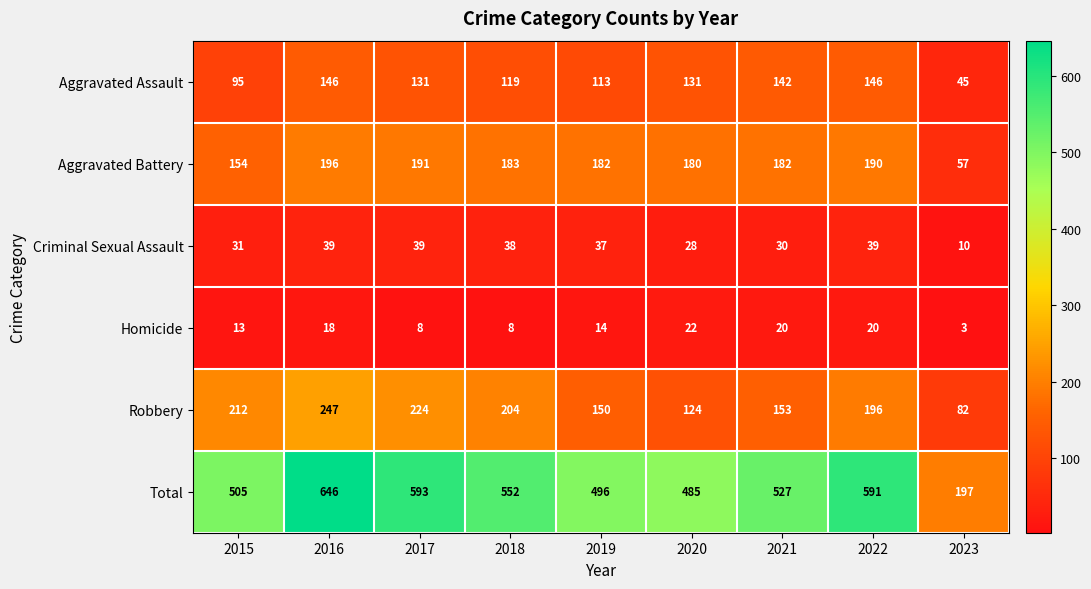

Is it true that Homicide equals 8 at 2018?

True